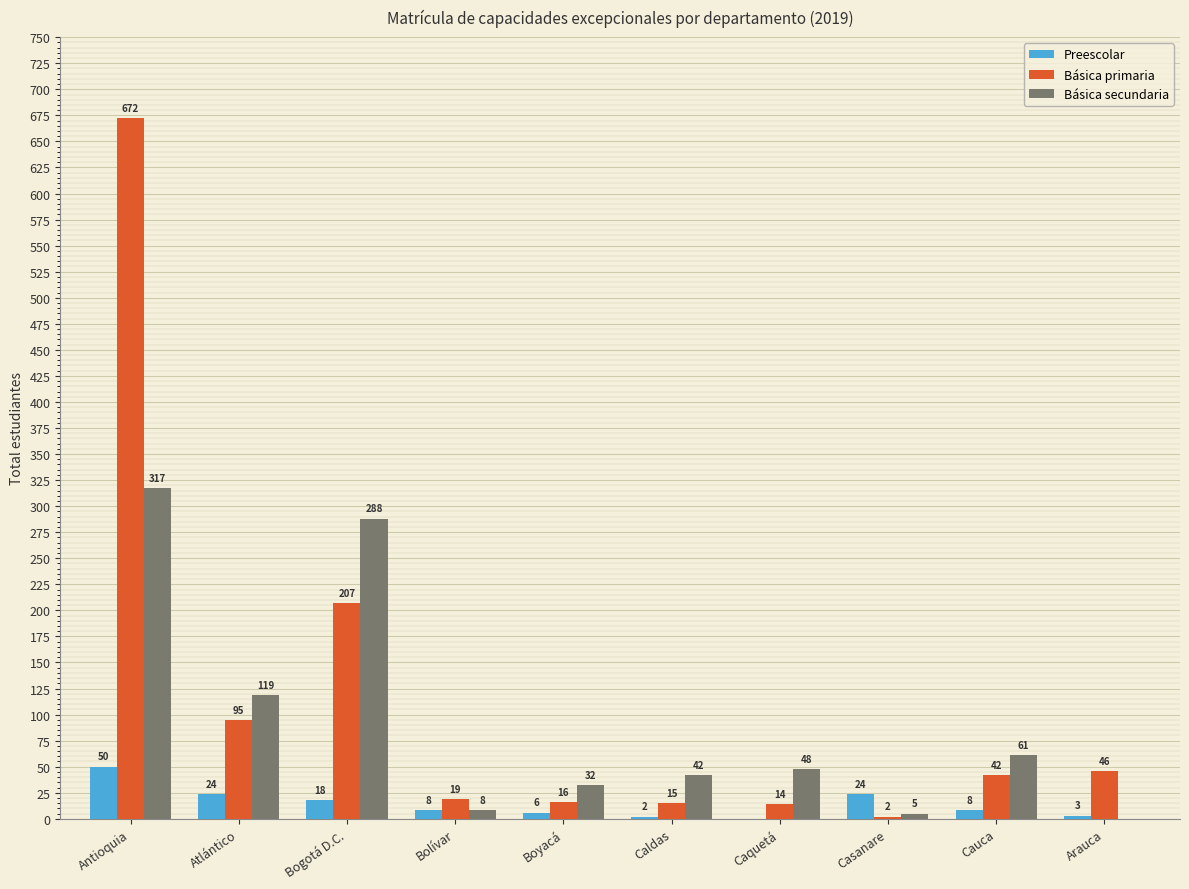

What value does the Preescolar series have at Antioquia, to the nearest 10?

50